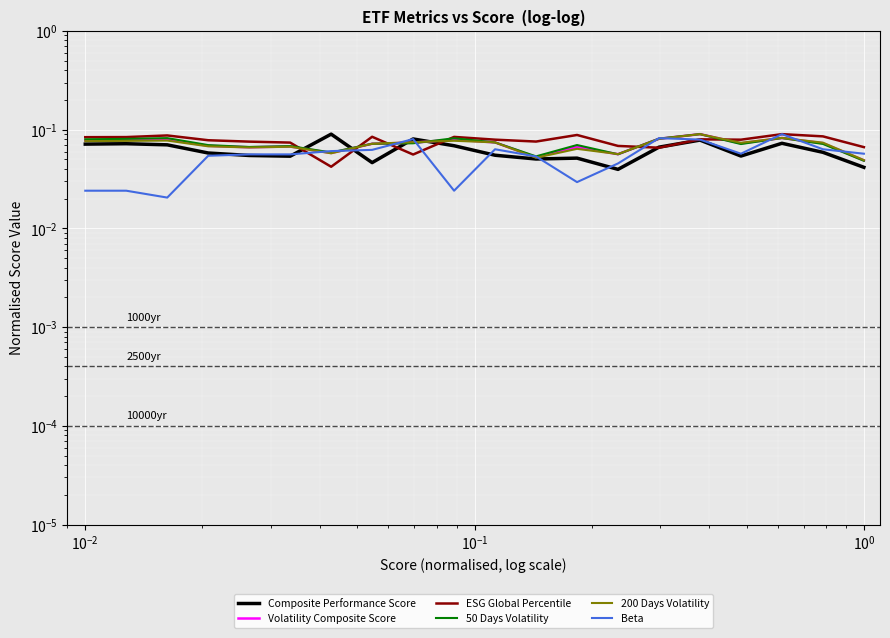

Count the Composite Performance Score values in the range 0 to 1.

20